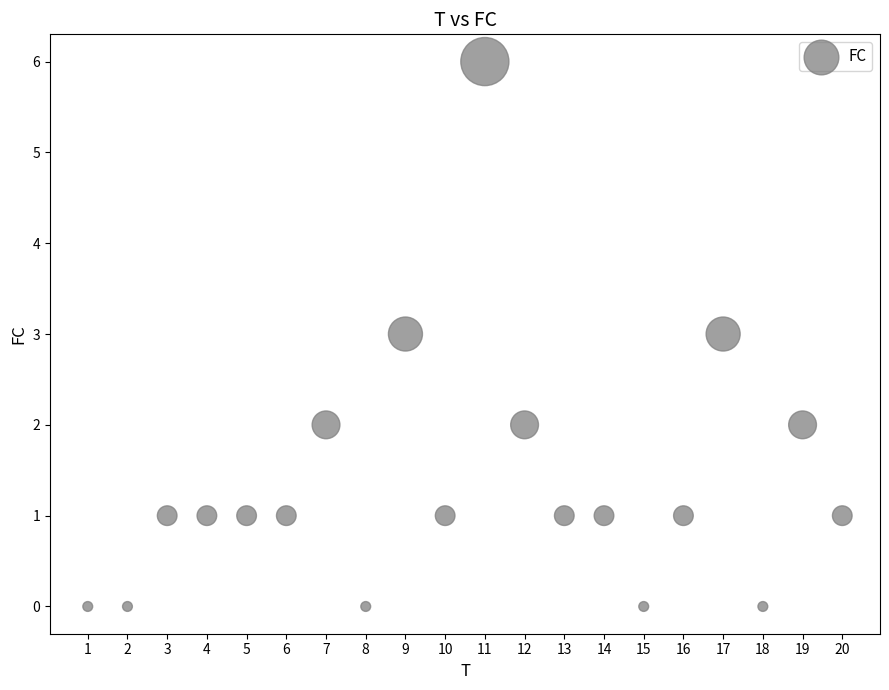

What is the range of X values (max minus min)?

19